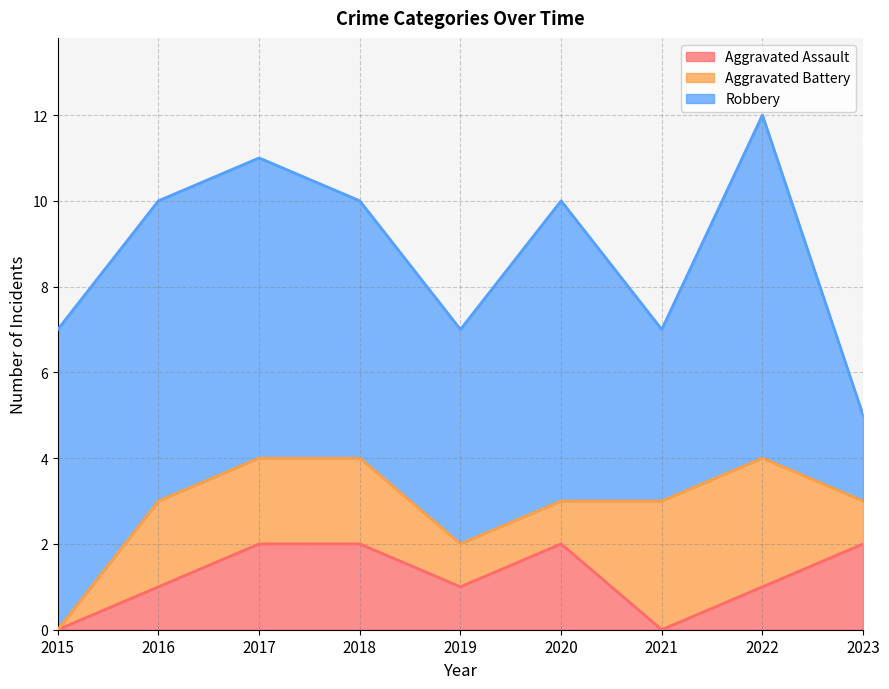

What is the value of the Aggravated Battery point at the 3rd from the left?

2